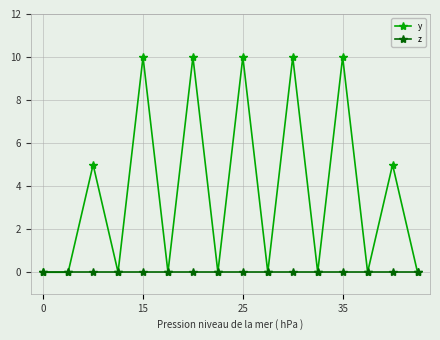

List the series in order of their overall mean, highest first.

y, z